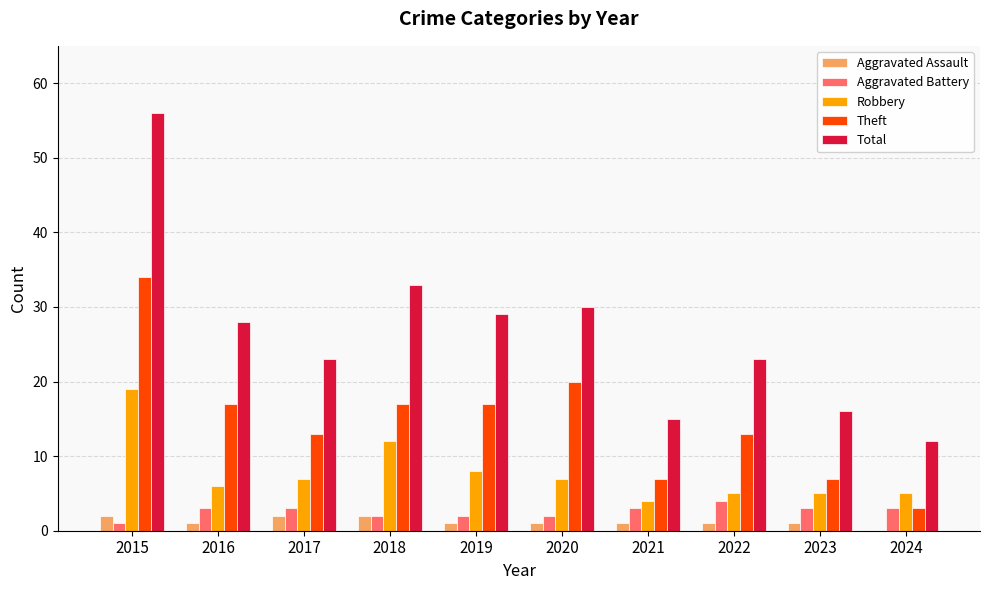

Where is Robbery nearest to the value 11?

2018